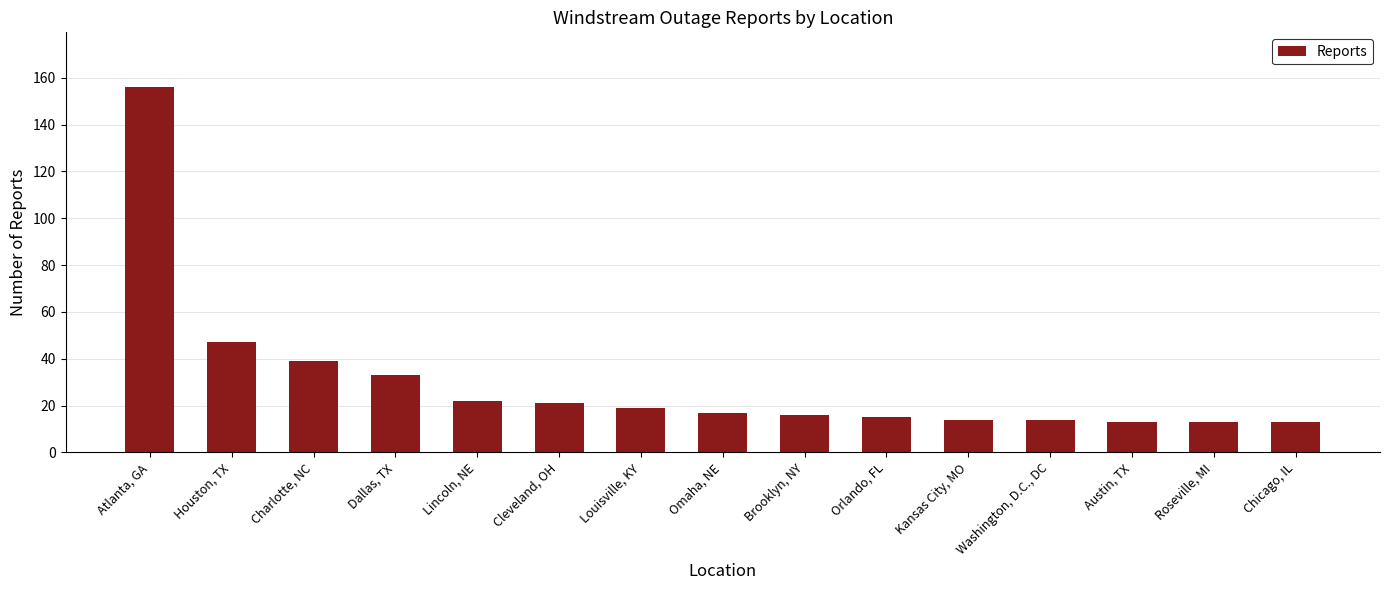

What is the value of the 8th bar from the left?

17